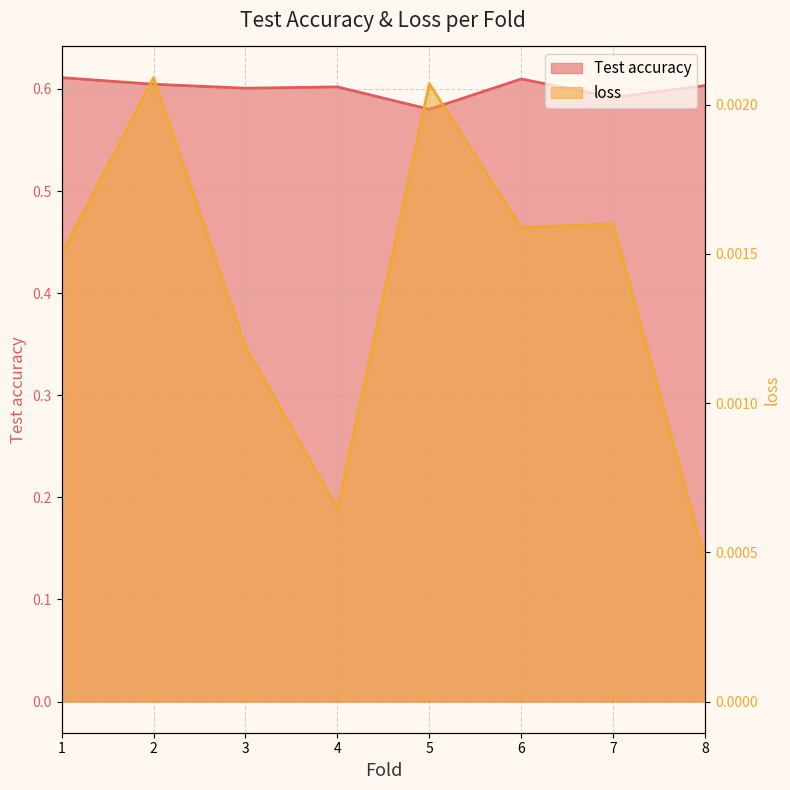

True or false: Test accuracy has a value of 0.4 at 5.

False